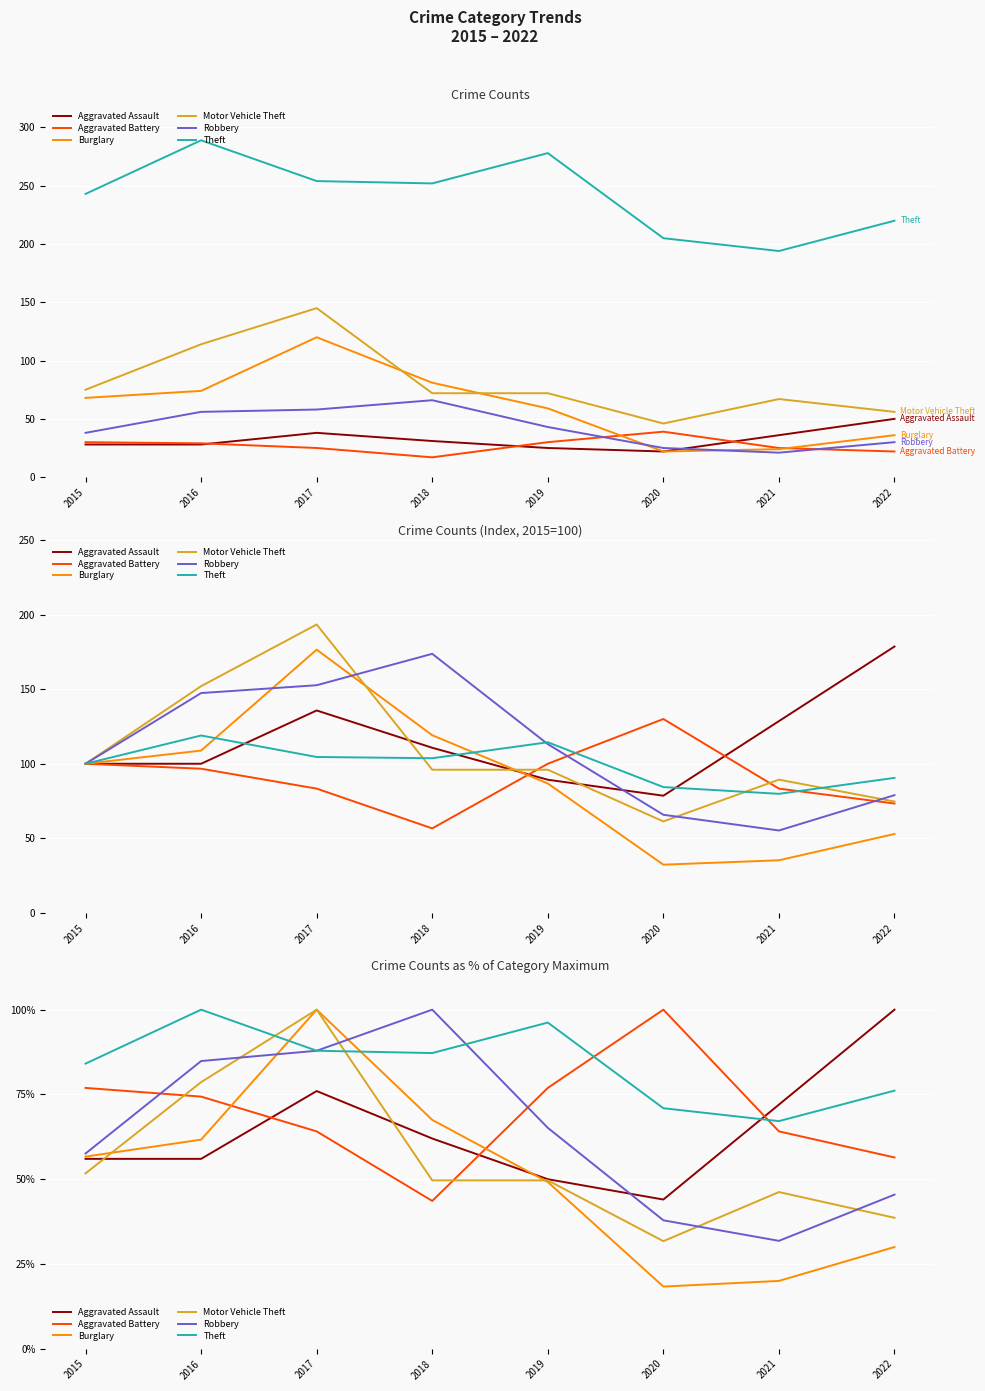

Reading right to left, what are all the values shown in this chart?

Aggravated Assault: 2022=100.0	2021=72.0	2020=44.0	2019=50.0	2018=62.0	2017=76.0	2016=56.0	2015=56.0
Aggravated Battery: 2022=56.4	2021=64.1	2020=100.0	2019=76.9	2018=43.6	2017=64.1	2016=74.4	2015=76.9
Burglary: 2022=30.0	2021=20.0	2020=18.3	2019=49.2	2018=67.5	2017=100.0	2016=61.7	2015=56.7
Motor Vehicle Theft: 2022=38.6	2021=46.2	2020=31.7	2019=49.7	2018=49.7	2017=100.0	2016=78.6	2015=51.7
Robbery: 2022=45.5	2021=31.8	2020=37.9	2019=65.2	2018=100.0	2017=87.9	2016=84.8	2015=57.6
Theft: 2022=76.1	2021=67.1	2020=70.9	2019=96.2	2018=87.2	2017=87.9	2016=100.0	2015=84.1